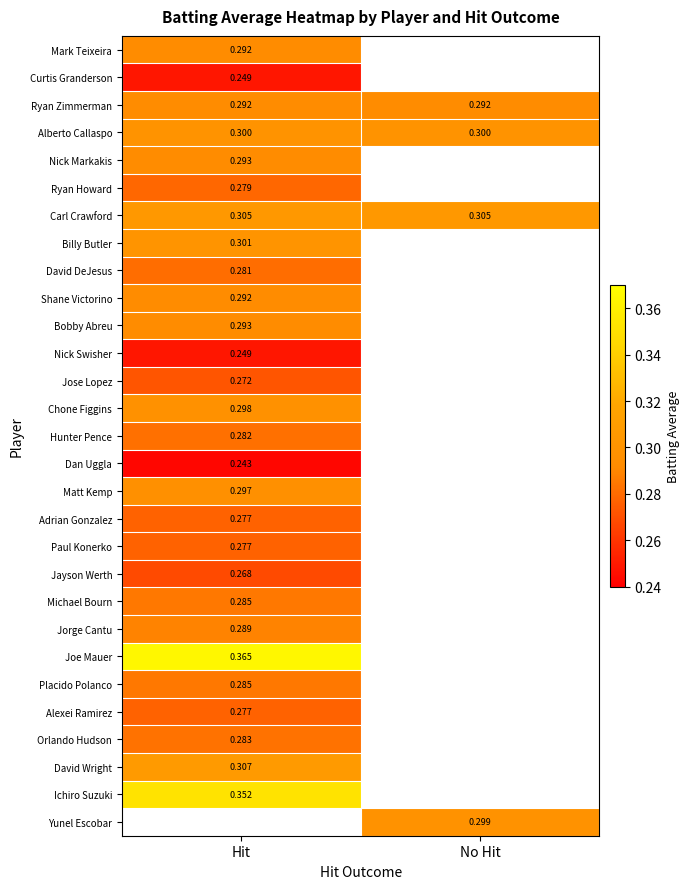

At how many categories does at least one series exceed 0?

2